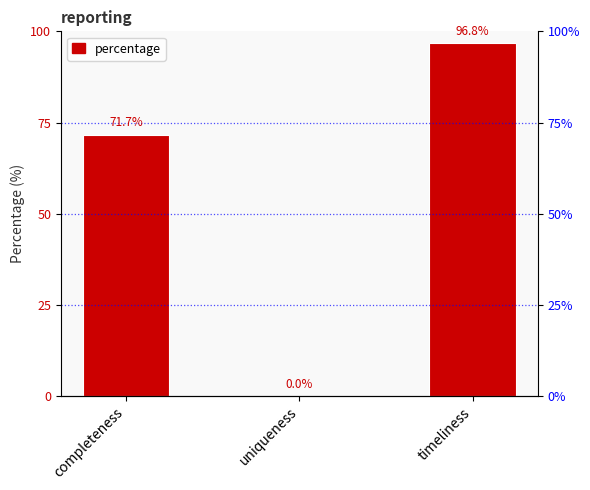

Are the bars horizontal?

No